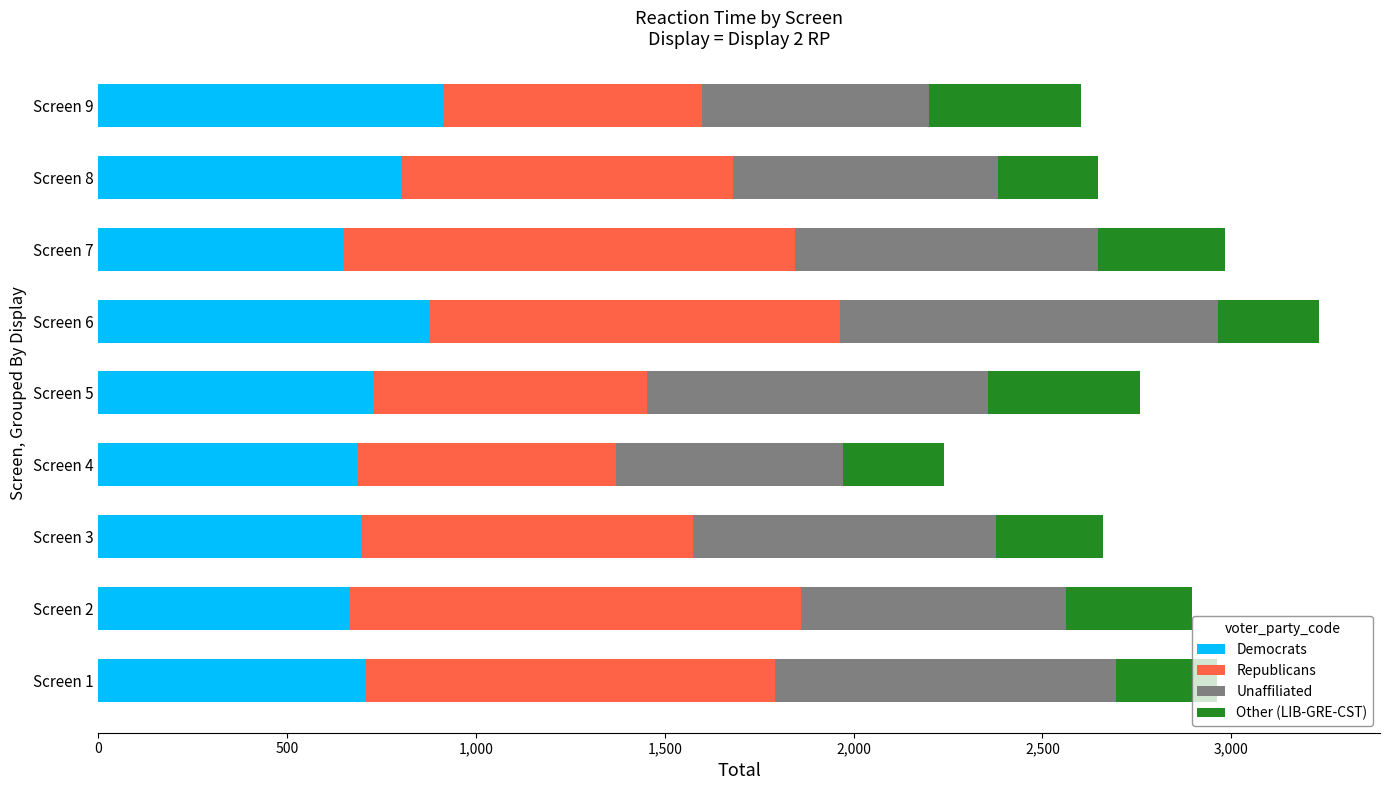

What is the total value across all series at Screen 3?

2660